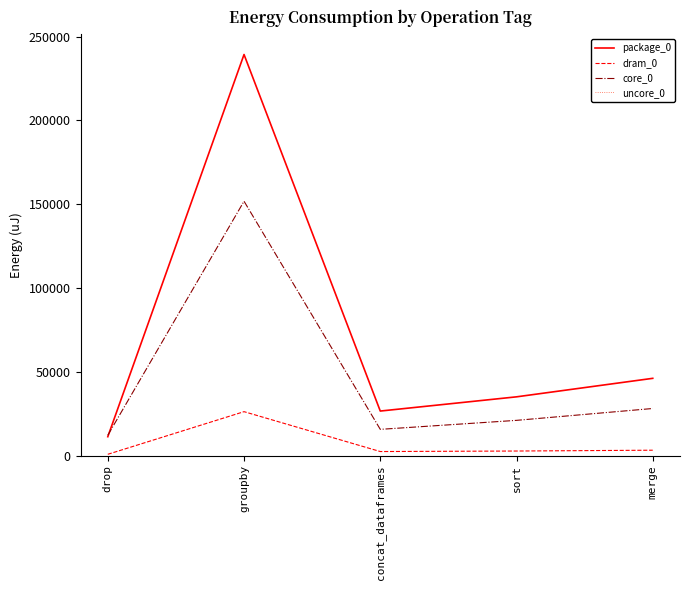

The package_0 series shows 11230 at drop. True or false?

True